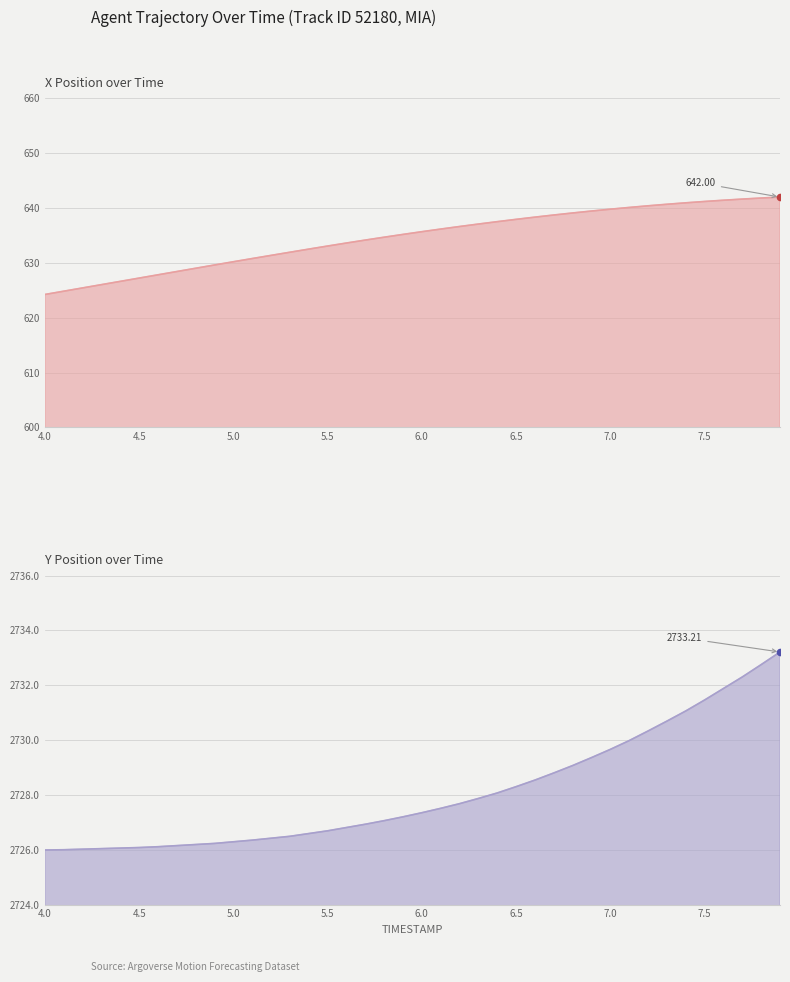

At how many categories does at least one series exceed 2069?

40